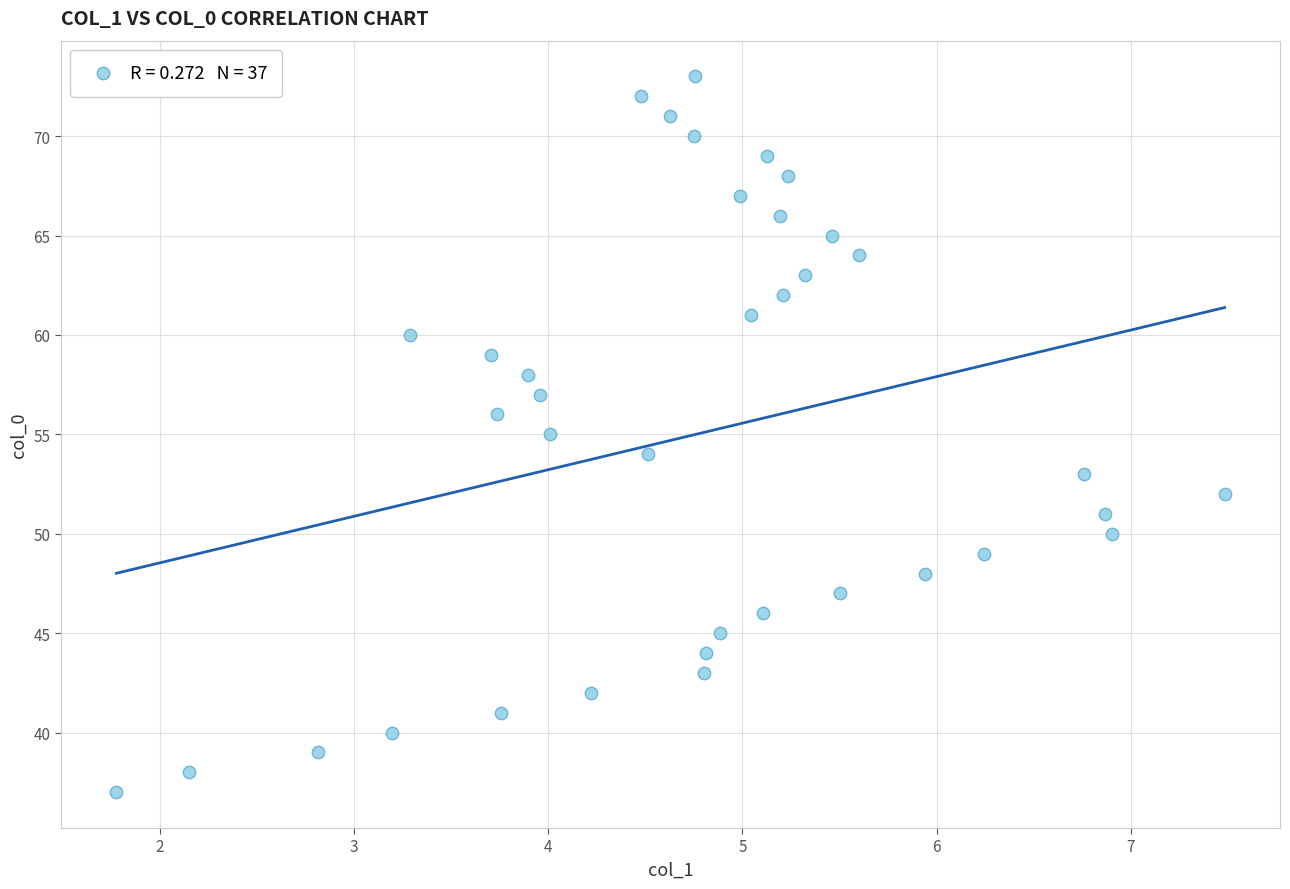

What is the range of Y values (max minus min)?

36